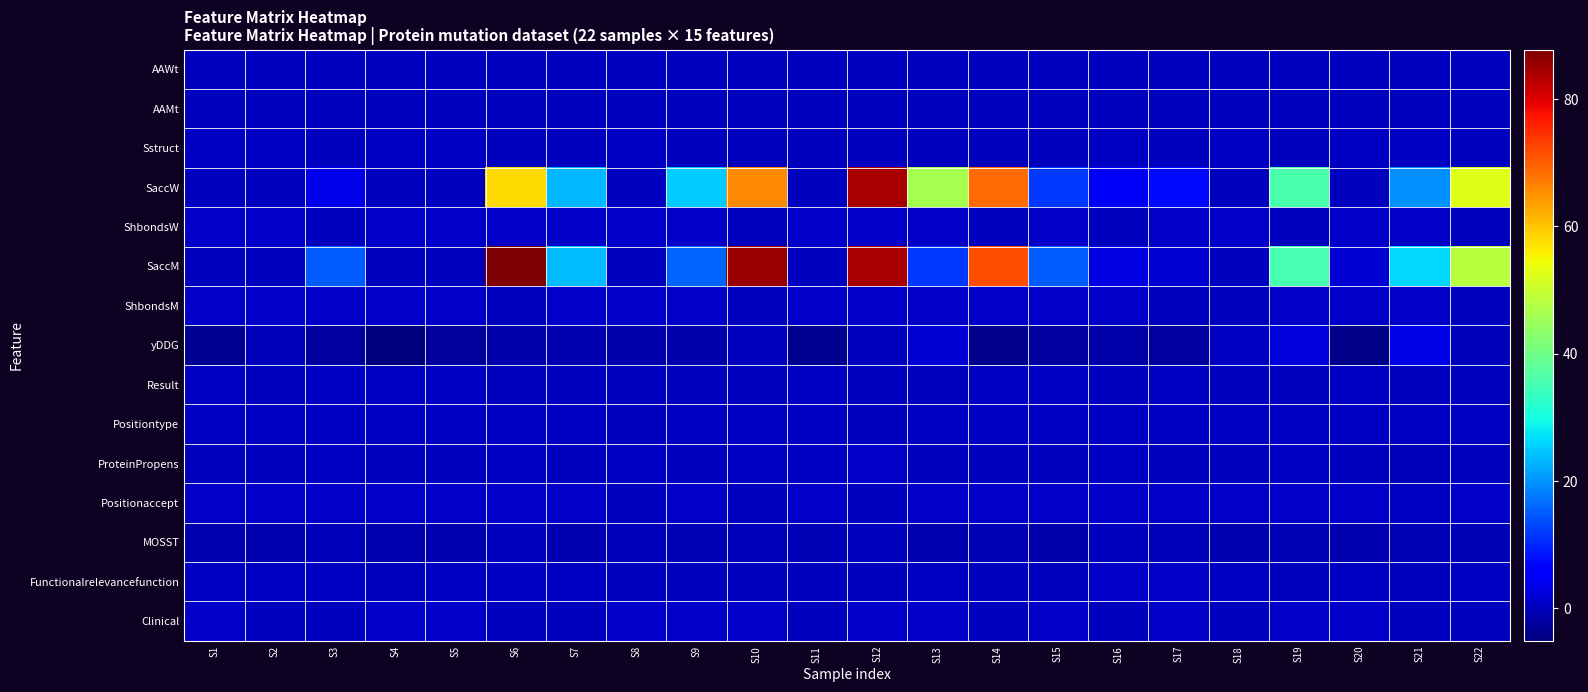

Which category has the lowest value across all series?

S4